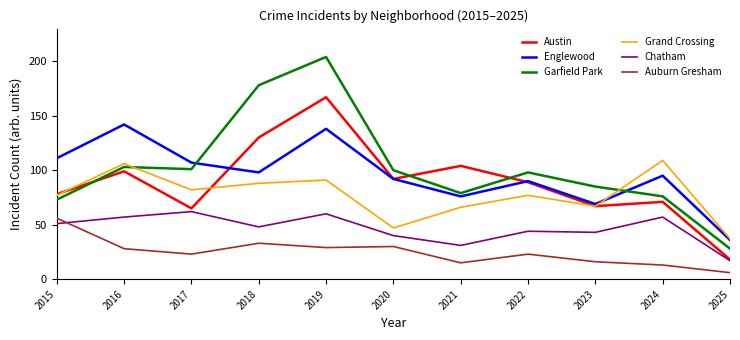

What is the difference between the maximum and minimum values in the Englewood series?

106